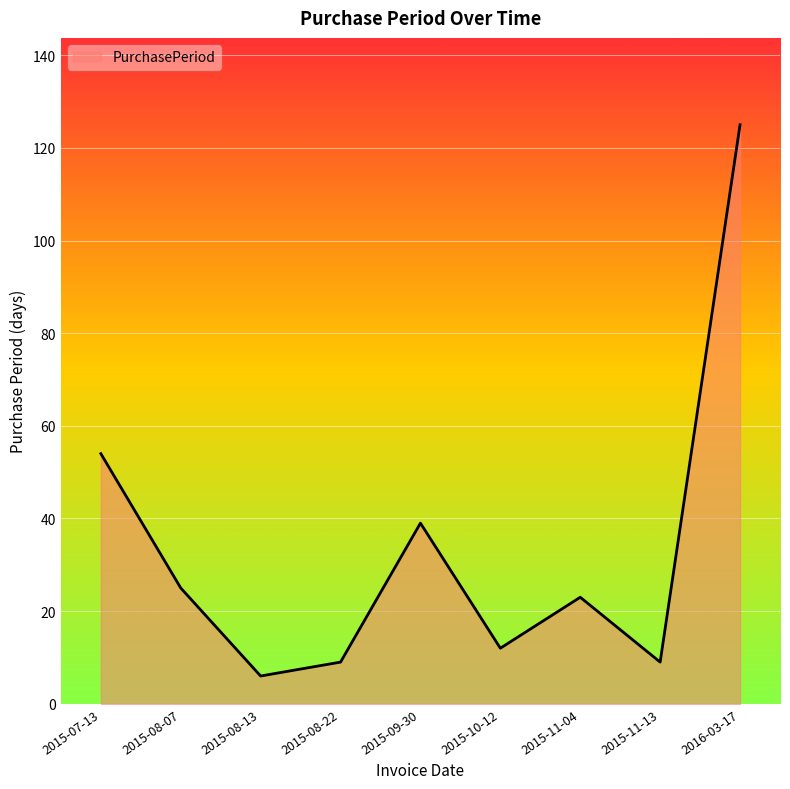

What is the difference between the second highest and second lowest values?

45